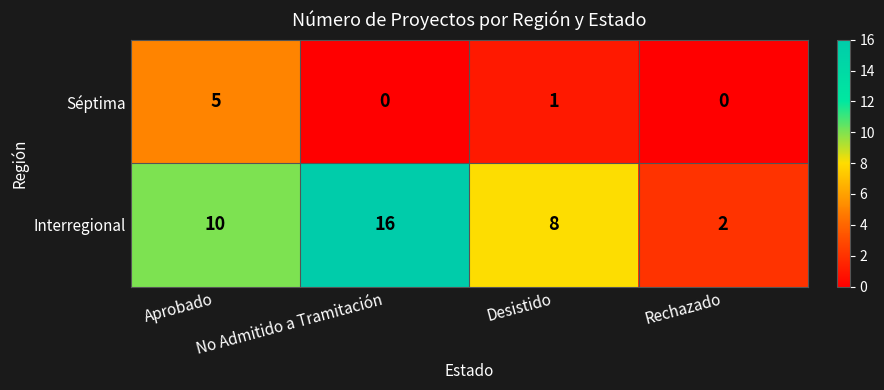

What is the sum of all Interregional values?

36